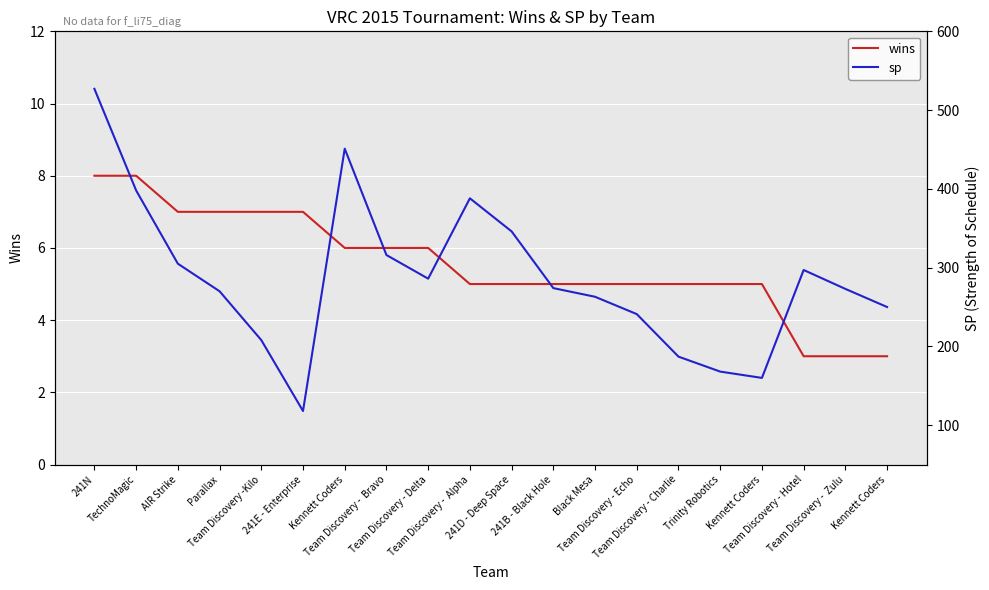

List the labels in order of sp value, smallest first.

241E - Enterprise, Kennett Coders, Trinity Robotics, Team Discovery - Charlie, Team Discovery -Kilo, Team Discovery - Echo, Kennett Coders, Black Mesa, Parallax, Team Discovery -  Zulu, 241B - Black Hole, Team Discovery - Delta, Team Discovery - Hotel, AIR Strike, Team Discovery -  Bravo, 241D - Deep Space, Team Discovery -  Alpha, TechnoMagic, Kennett Coders, 241N